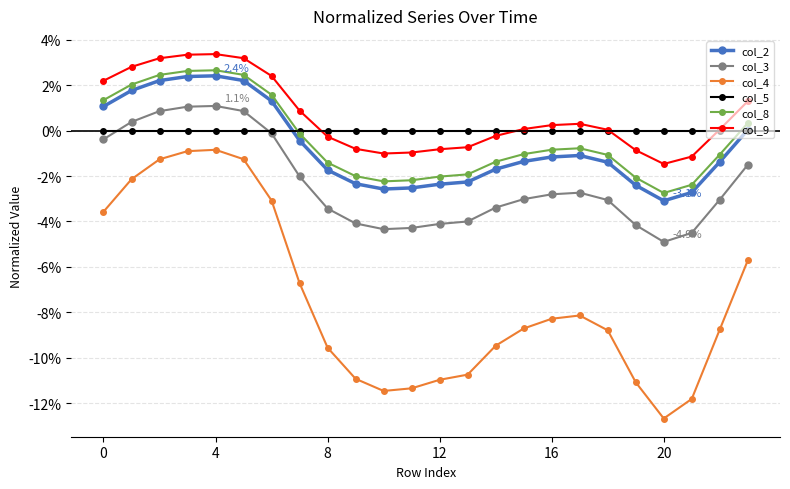

What is the difference between the maximum and minimum values in the col_4 series?

11.8